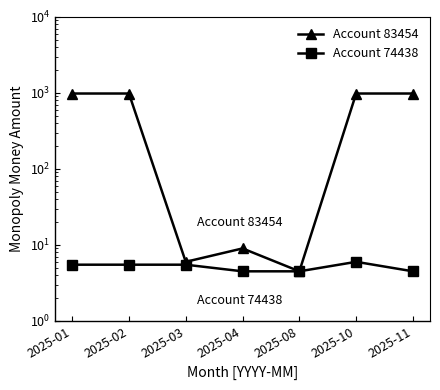

The Account 83454 series shows 980.0 at 2025-01. True or false?

True